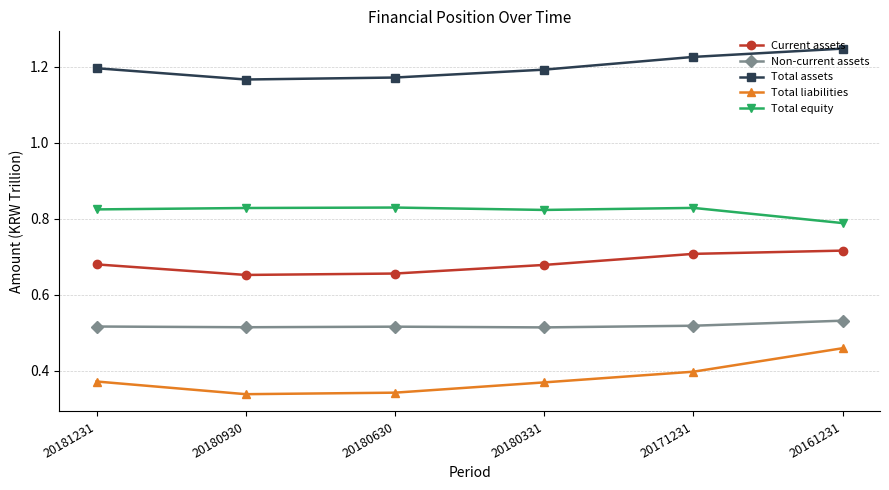

At how many categories does at least one series exceed 0?

6